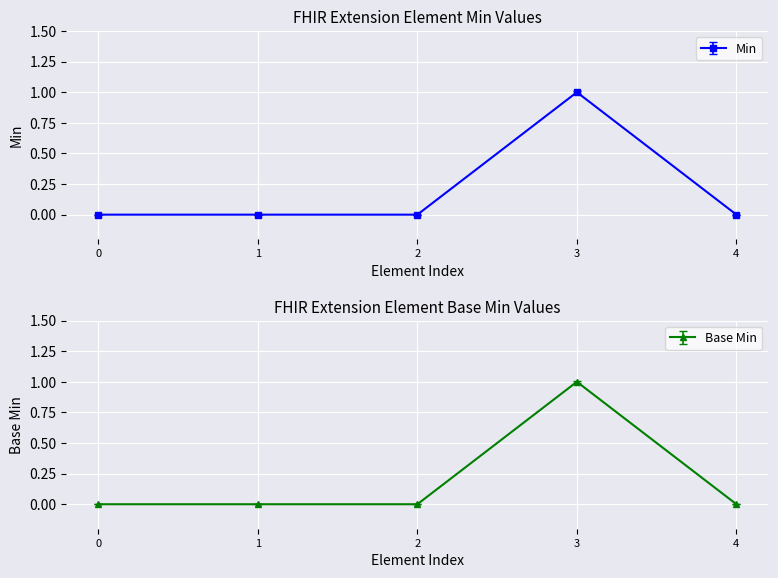

True or false: Min has more than 2 interior local peaks.

False